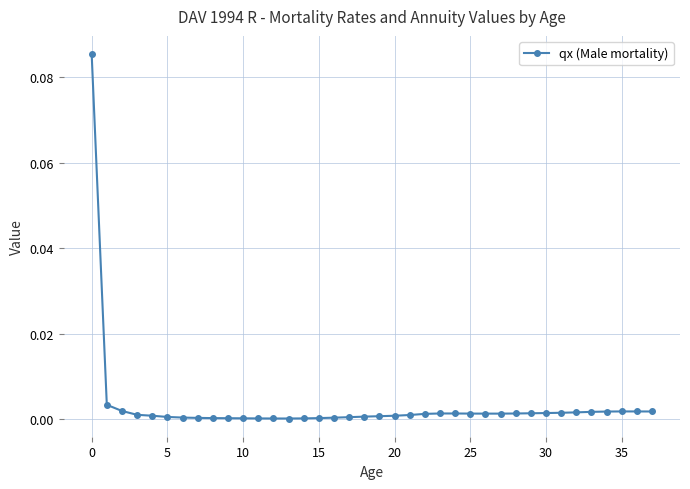

True or false: the data has more than 0 interior local peaks.

True